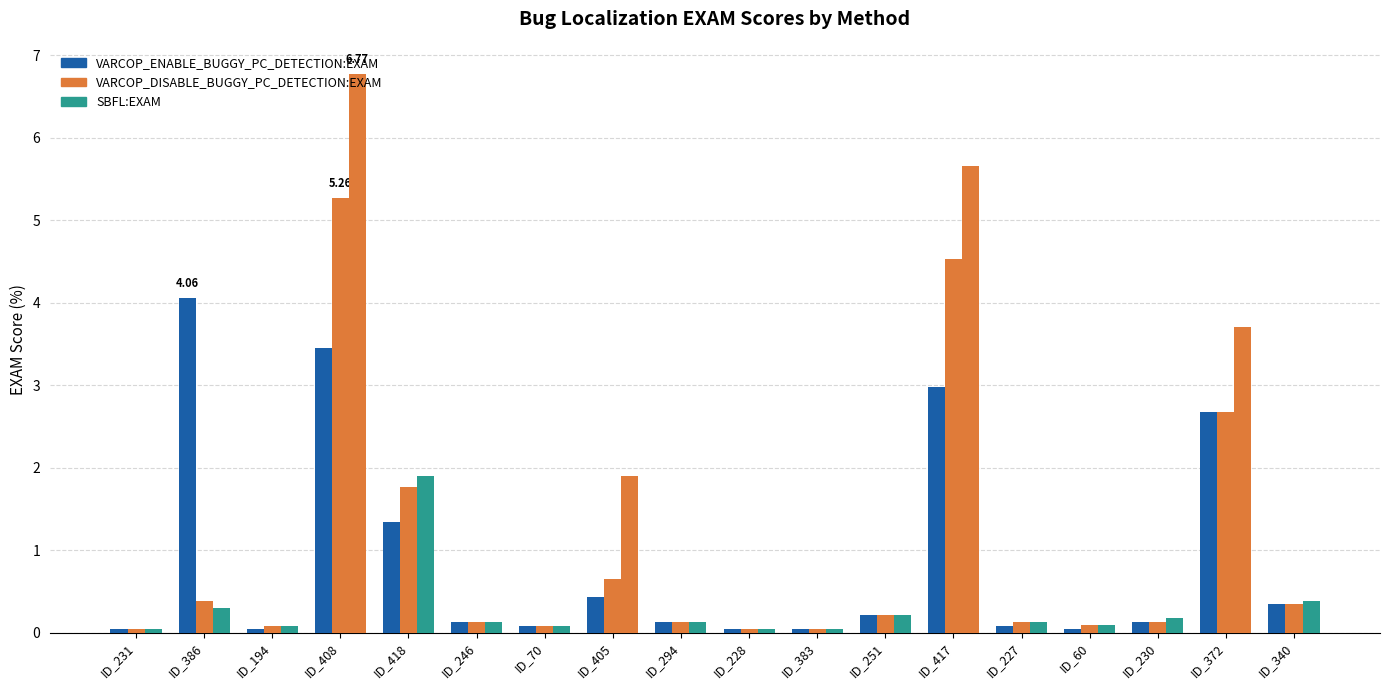

What position from the left is ID_60?

15